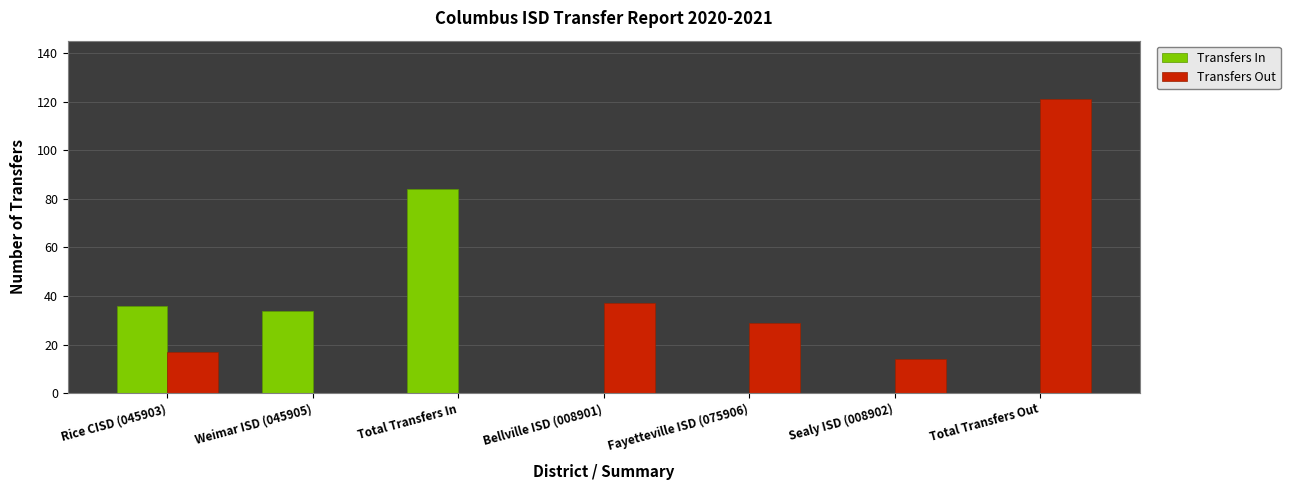

What is the total value across all series at Total Transfers In?

84